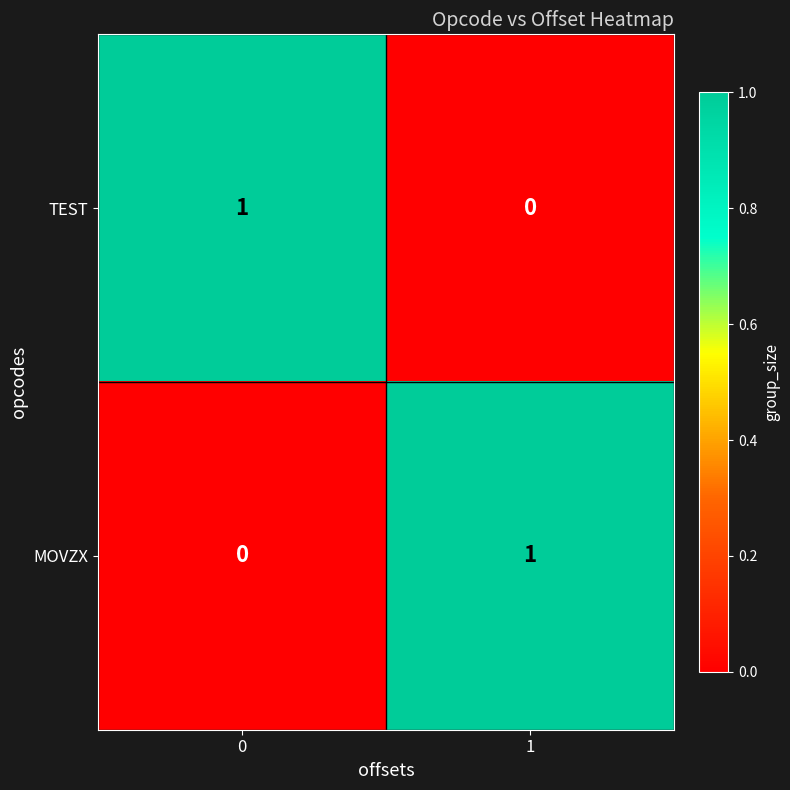

How many data points does each series have?

2